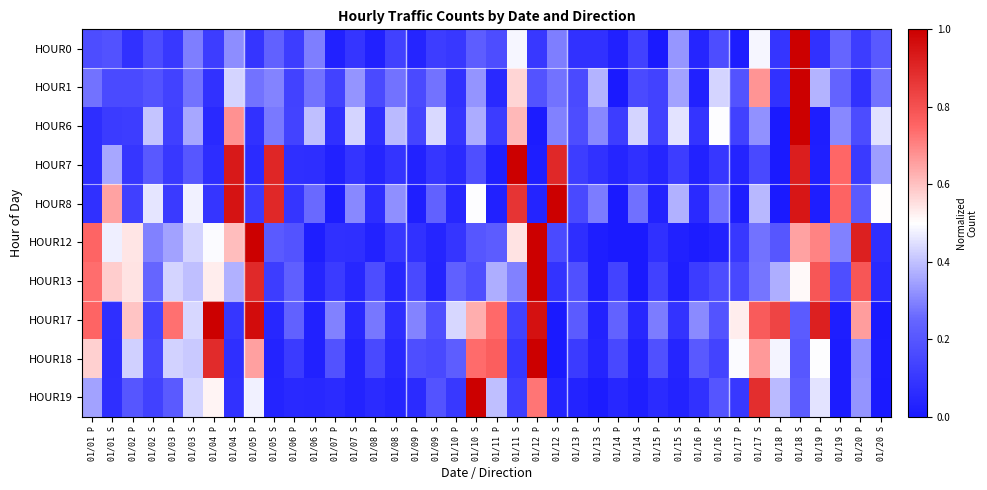

Reading left to right, what are all the values shown in this chart?

HOUR0: 01/01 P=0.2	01/01 S=0.2	01/02 P=0.1	01/02 S=0.2	01/03 P=0.1	01/03 S=0.3	01/04 P=0.1	01/04 S=0.3	01/05 P=0.1	01/05 S=0.2	01/06 P=0.1	01/06 S=0.3	01/07 P=0.0	01/07 S=0.1	01/08 P=0.0	01/08 S=0.1	01/09 P=0.0	01/09 S=0.1	01/10 P=0.1	01/10 S=0.2	01/11 P=0.2	01/11 S=0.5	01/12 P=0.1	01/12 S=0.3	01/13 P=0.1	01/13 S=0.1	01/14 P=0.0	01/14 S=0.1	01/15 P=0.0	01/15 S=0.3	01/16 P=0.0	01/16 S=0.2	01/17 P=0.0	01/17 S=0.5	01/18 P=0.1	01/18 S=1.0	01/19 P=0.1	01/19 S=0.2	01/20 P=0.1	01/20 S=0.2
HOUR1: 01/01 P=0.3	01/01 S=0.2	01/02 P=0.2	01/02 S=0.2	01/03 P=0.1	01/03 S=0.3	01/04 P=0.1	01/04 S=0.4	01/05 P=0.3	01/05 S=0.3	01/06 P=0.1	01/06 S=0.3	01/07 P=0.1	01/07 S=0.3	01/08 P=0.2	01/08 S=0.3	01/09 P=0.2	01/09 S=0.3	01/10 P=0.1	01/10 S=0.3	01/11 P=0.1	01/11 S=0.6	01/12 P=0.2	01/12 S=0.3	01/13 P=0.2	01/13 S=0.4	01/14 P=0.0	01/14 S=0.2	01/15 P=0.1	01/15 S=0.4	01/16 P=0.0	01/16 S=0.4	01/17 P=0.2	01/17 S=0.7	01/18 P=0.1	01/18 S=1.0	01/19 P=0.4	01/19 S=0.2	01/20 P=0.1	01/20 S=0.3
HOUR6: 01/01 P=0.1	01/01 S=0.1	01/02 P=0.1	01/02 S=0.4	01/03 P=0.1	01/03 S=0.4	01/04 P=0.1	01/04 S=0.7	01/05 P=0.1	01/05 S=0.3	01/06 P=0.1	01/06 S=0.4	01/07 P=0.1	01/07 S=0.4	01/08 P=0.1	01/08 S=0.4	01/09 P=0.1	01/09 S=0.4	01/10 P=0.1	01/10 S=0.4	01/11 P=0.1	01/11 S=0.6	01/12 P=0.0	01/12 S=0.3	01/13 P=0.2	01/13 S=0.3	01/14 P=0.1	01/14 S=0.4	01/15 P=0.1	01/15 S=0.5	01/16 P=0.1	01/16 S=0.5	01/17 P=0.1	01/17 S=0.3	01/18 P=0.0	01/18 S=1.0	01/19 P=0.0	01/19 S=0.3	01/20 P=0.2	01/20 S=0.4
HOUR7: 01/01 P=0.1	01/01 S=0.4	01/02 P=0.1	01/02 S=0.2	01/03 P=0.1	01/03 S=0.2	01/04 P=0.1	01/04 S=0.9	01/05 P=0.1	01/05 S=0.9	01/06 P=0.1	01/06 S=0.1	01/07 P=0.0	01/07 S=0.1	01/08 P=0.0	01/08 S=0.1	01/09 P=0.0	01/09 S=0.1	01/10 P=0.1	01/10 S=0.2	01/11 P=0.0	01/11 S=1.0	01/12 P=0.0	01/12 S=0.9	01/13 P=0.1	01/13 S=0.1	01/14 P=0.0	01/14 S=0.1	01/15 P=0.0	01/15 S=0.1	01/16 P=0.0	01/16 S=0.1	01/17 P=0.0	01/17 S=0.2	01/18 P=0.0	01/18 S=0.9	01/19 P=0.0	01/19 S=0.7	01/20 P=0.1	01/20 S=0.3
HOUR8: 01/01 P=0.1	01/01 S=0.7	01/02 P=0.1	01/02 S=0.5	01/03 P=0.1	01/03 S=0.5	01/04 P=0.1	01/04 S=1.0	01/05 P=0.1	01/05 S=0.9	01/06 P=0.1	01/06 S=0.3	01/07 P=0.0	01/07 S=0.3	01/08 P=0.1	01/08 S=0.3	01/09 P=0.0	01/09 S=0.2	01/10 P=0.0	01/10 S=0.5	01/11 P=0.0	01/11 S=0.9	01/12 P=0.0	01/12 S=1.0	01/13 P=0.2	01/13 S=0.3	01/14 P=0.0	01/14 S=0.3	01/15 P=0.0	01/15 S=0.4	01/16 P=0.1	01/16 S=0.3	01/17 P=0.0	01/17 S=0.4	01/18 P=0.0	01/18 S=0.9	01/19 P=0.0	01/19 S=0.8	01/20 P=0.2	01/20 S=0.5
HOUR12: 01/01 P=0.8	01/01 S=0.5	01/02 P=0.5	01/02 S=0.3	01/03 P=0.3	01/03 S=0.4	01/04 P=0.5	01/04 S=0.6	01/05 P=1.0	01/05 S=0.2	01/06 P=0.2	01/06 S=0.0	01/07 P=0.1	01/07 S=0.1	01/08 P=0.0	01/08 S=0.1	01/09 P=0.1	01/09 S=0.0	01/10 P=0.1	01/10 S=0.2	01/11 P=0.2	01/11 S=0.5	01/12 P=1.0	01/12 S=0.2	01/13 P=0.1	01/13 S=0.0	01/14 P=0.0	01/14 S=0.0	01/15 P=0.1	01/15 S=0.0	01/16 P=0.0	01/16 S=0.0	01/17 P=0.1	01/17 S=0.3	01/18 P=0.2	01/18 S=0.7	01/19 P=0.7	01/19 S=0.3	01/20 P=0.9	01/20 S=0.1
HOUR13: 01/01 P=0.7	01/01 S=0.6	01/02 P=0.5	01/02 S=0.2	01/03 P=0.4	01/03 S=0.4	01/04 P=0.5	01/04 S=0.4	01/05 P=0.9	01/05 S=0.1	01/06 P=0.2	01/06 S=0.0	01/07 P=0.1	01/07 S=0.0	01/08 P=0.2	01/08 S=0.0	01/09 P=0.2	01/09 S=0.0	01/10 P=0.2	01/10 S=0.2	01/11 P=0.4	01/11 S=0.3	01/12 P=1.0	01/12 S=0.1	01/13 P=0.2	01/13 S=0.0	01/14 P=0.1	01/14 S=0.0	01/15 P=0.1	01/15 S=0.0	01/16 P=0.1	01/16 S=0.2	01/17 P=0.2	01/17 S=0.3	01/18 P=0.4	01/18 S=0.5	01/19 P=0.8	01/19 S=0.2	01/20 P=0.8	01/20 S=0.1
HOUR17: 01/01 P=0.8	01/01 S=0.1	01/02 P=0.6	01/02 S=0.1	01/03 P=0.7	01/03 S=0.4	01/04 P=1.0	01/04 S=0.1	01/05 P=1.0	01/05 S=0.0	01/06 P=0.2	01/06 S=0.0	01/07 P=0.3	01/07 S=0.0	01/08 P=0.3	01/08 S=0.1	01/09 P=0.3	01/09 S=0.2	01/10 P=0.4	01/10 S=0.6	01/11 P=0.7	01/11 S=0.1	01/12 P=1.0	01/12 S=0.0	01/13 P=0.2	01/13 S=0.0	01/14 P=0.2	01/14 S=0.0	01/15 P=0.3	01/15 S=0.1	01/16 P=0.3	01/16 S=0.2	01/17 P=0.5	01/17 S=0.8	01/18 P=0.8	01/18 S=0.2	01/19 P=0.9	01/19 S=0.0	01/20 P=0.7	01/20 S=0.0
HOUR18: 01/01 P=0.6	01/01 S=0.1	01/02 P=0.4	01/02 S=0.1	01/03 P=0.4	01/03 S=0.4	01/04 P=0.9	01/04 S=0.1	01/05 P=0.7	01/05 S=0.0	01/06 P=0.1	01/06 S=0.0	01/07 P=0.2	01/07 S=0.0	01/08 P=0.2	01/08 S=0.1	01/09 P=0.2	01/09 S=0.2	01/10 P=0.2	01/10 S=0.7	01/11 P=0.8	01/11 S=0.1	01/12 P=1.0	01/12 S=0.0	01/13 P=0.1	01/13 S=0.0	01/14 P=0.2	01/14 S=0.0	01/15 P=0.2	01/15 S=0.0	01/16 P=0.2	01/16 S=0.1	01/17 P=0.5	01/17 S=0.7	01/18 P=0.5	01/18 S=0.2	01/19 P=0.5	01/19 S=0.0	01/20 P=0.3	01/20 S=0.0
HOUR19: 01/01 P=0.3	01/01 S=0.1	01/02 P=0.2	01/02 S=0.1	01/03 P=0.2	01/03 S=0.4	01/04 P=0.5	01/04 S=0.1	01/05 P=0.5	01/05 S=0.0	01/06 P=0.1	01/06 S=0.0	01/07 P=0.1	01/07 S=0.0	01/08 P=0.1	01/08 S=0.0	01/09 P=0.1	01/09 S=0.2	01/10 P=0.1	01/10 S=1.0	01/11 P=0.4	01/11 S=0.1	01/12 P=0.7	01/12 S=0.0	01/13 P=0.0	01/13 S=0.0	01/14 P=0.0	01/14 S=0.0	01/15 P=0.1	01/15 S=0.0	01/16 P=0.1	01/16 S=0.2	01/17 P=0.1	01/17 S=0.9	01/18 P=0.4	01/18 S=0.2	01/19 P=0.5	01/19 S=0.0	01/20 P=0.3	01/20 S=0.0